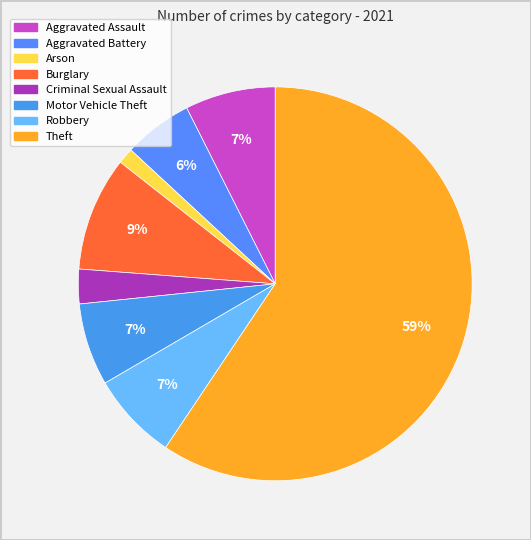

What is the change in value from Aggravated Assault to Arson?

-28